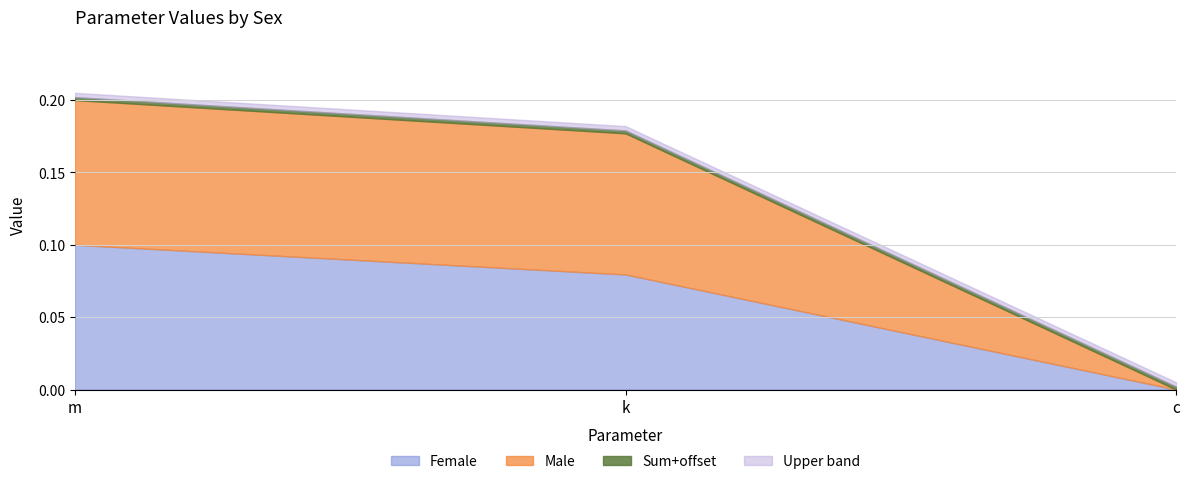

At which category is the sum across all series the highest?

m